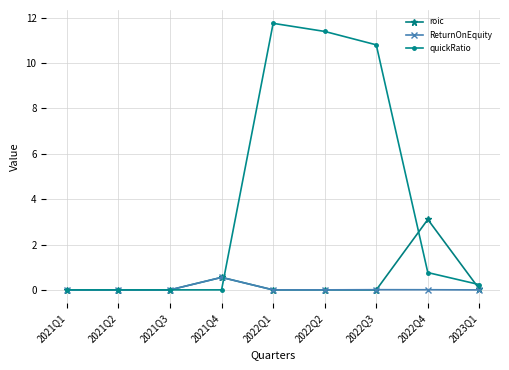

At which category is the sum across all series the highest?

2022Q1